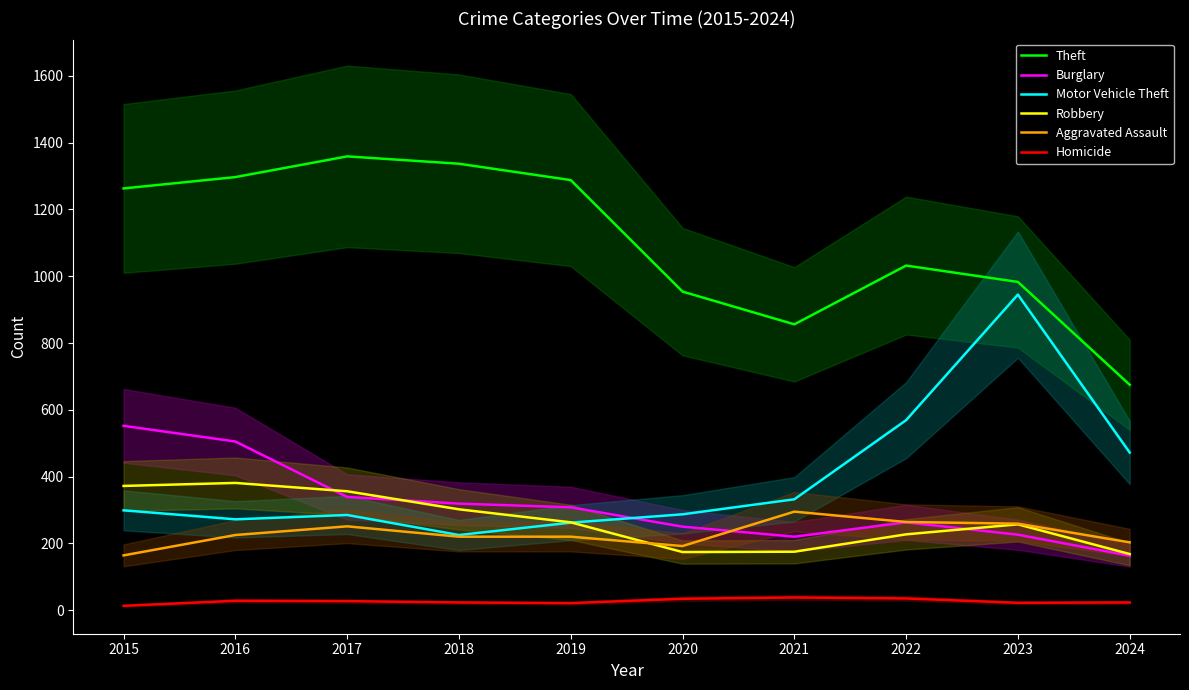

Reading right to left, extract all data points from this chart.

Theft: 675	983	1032	856	954	1288	1337	1359	1297	1263
Burglary: 163	226	263	220	250	308	319	339	505	552
Motor Vehicle Theft: 472	945	569	332	287	262	225	285	272	299
Robbery: 168	257	227	175	174	263	302	356	381	372
Aggravated Assault: 203	259	264	295	192	220	220	251	225	164
Homicide: 23	22	35	38	34	21	23	27	28	13